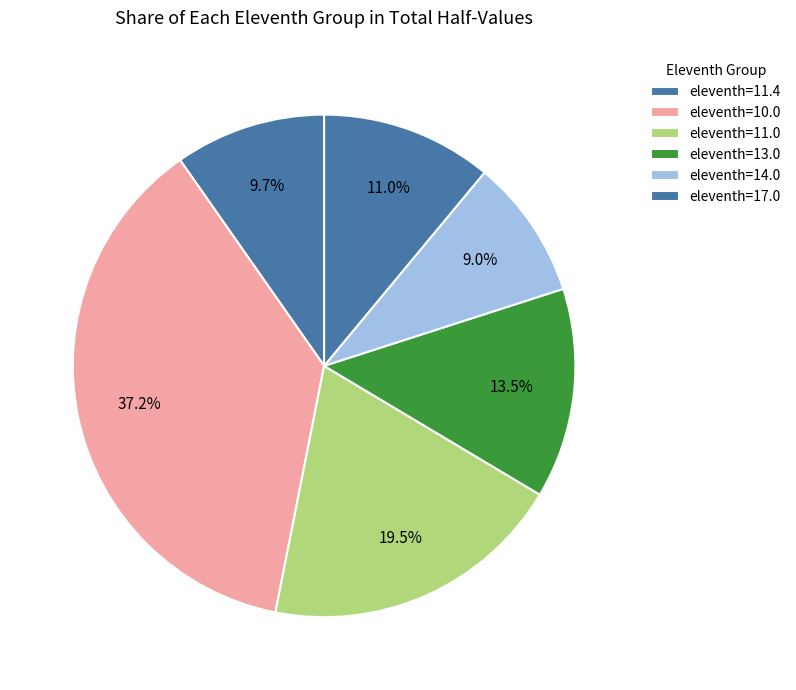

To the nearest percent, what is the difference between the largest and smallest slice percentages?

28%